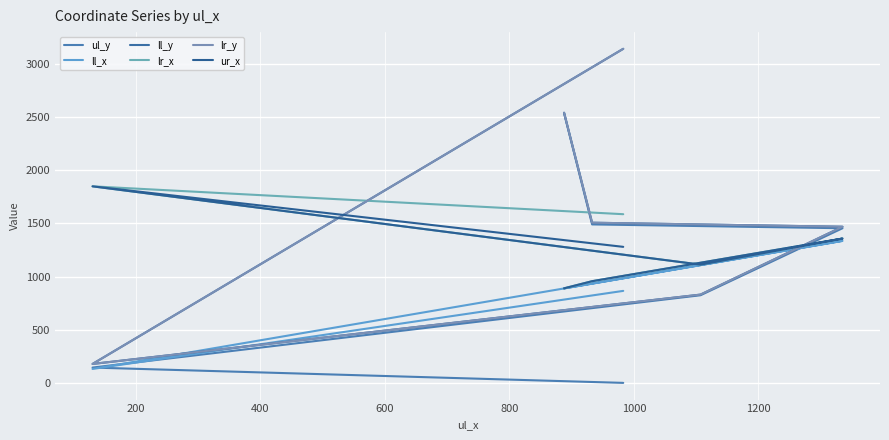

Is this an area chart (filled region under the line)?

No